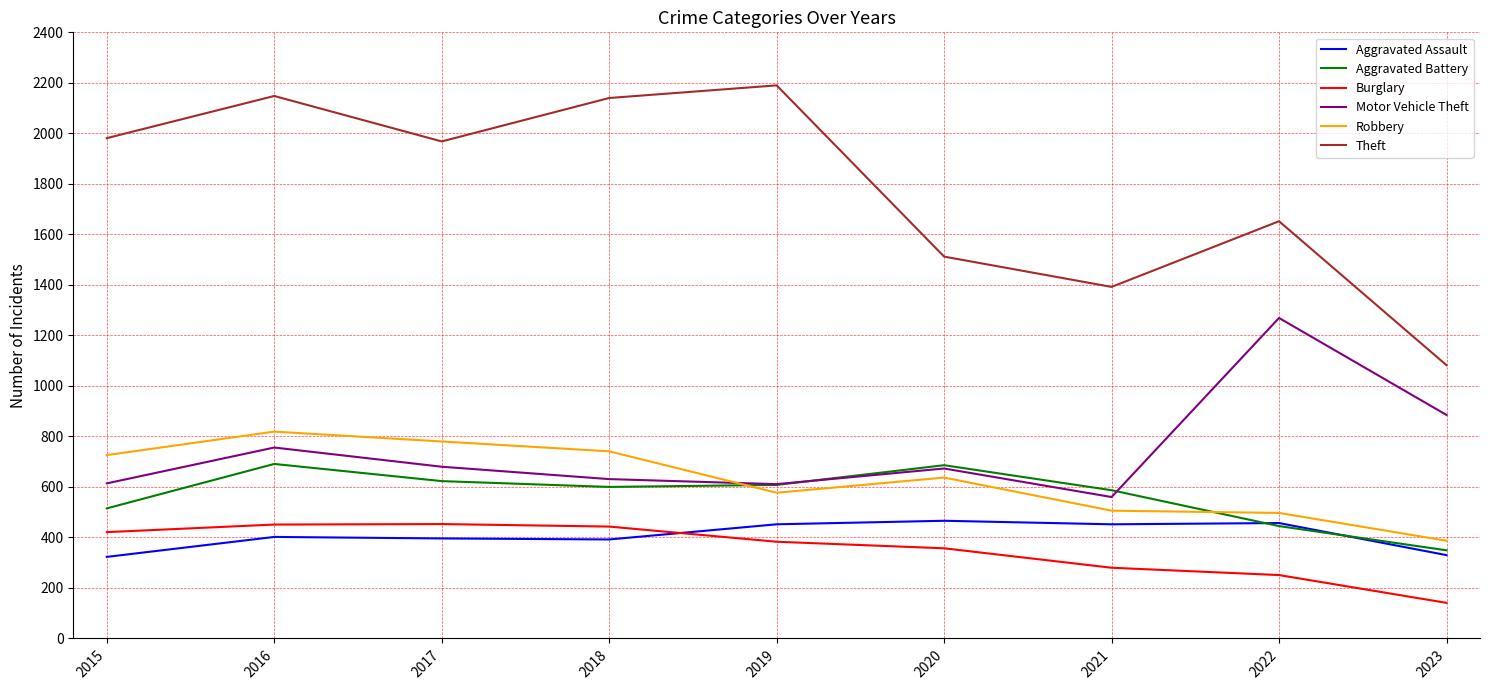

Which series has the largest range (max minus min)?

Theft